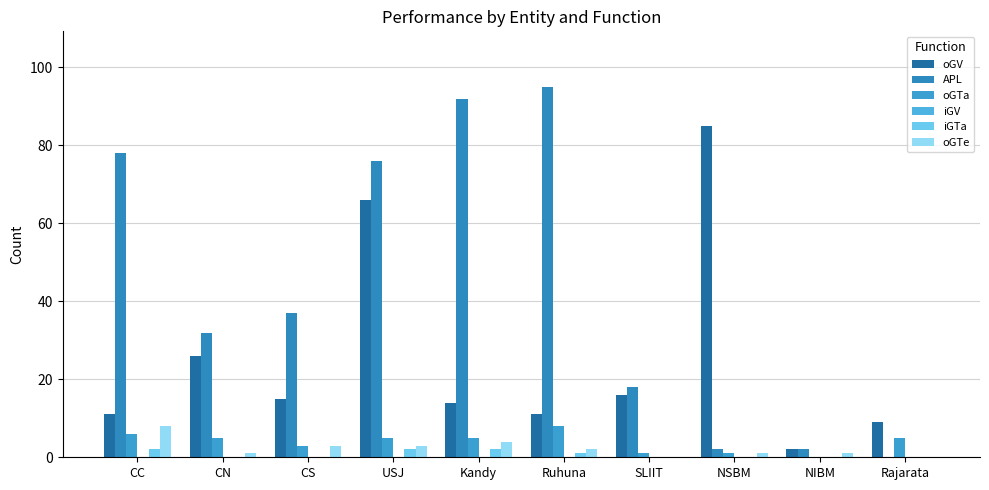

Count the number of data series in this chart.

5